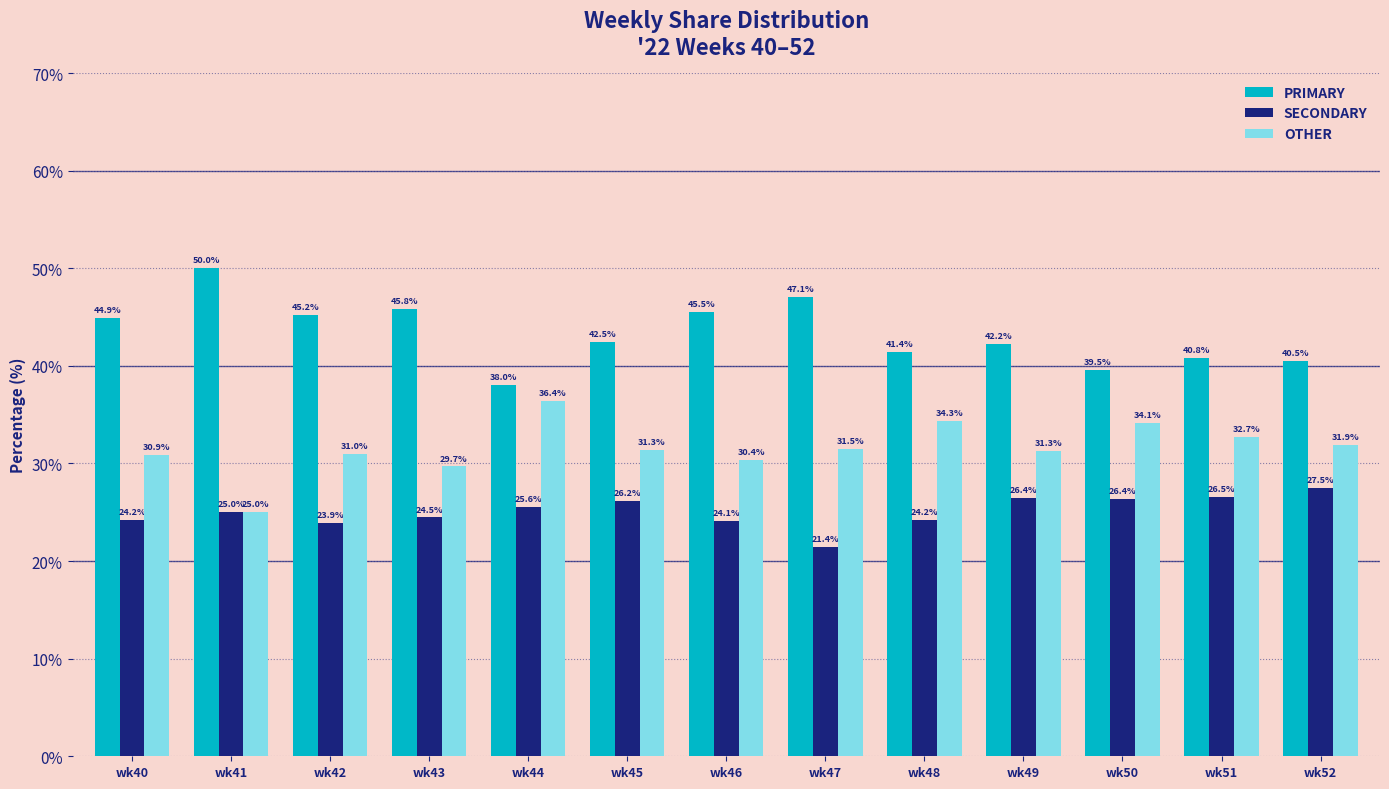

Is it true that PRIMARY equals 33.6 at wk41?

False